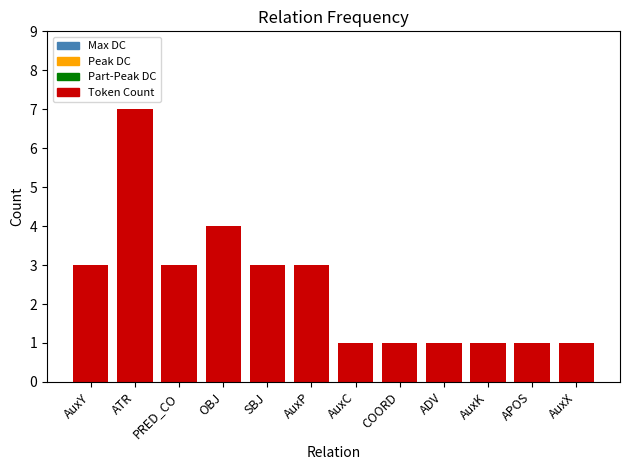

True or false: the data shows 1 at AuxX.

True